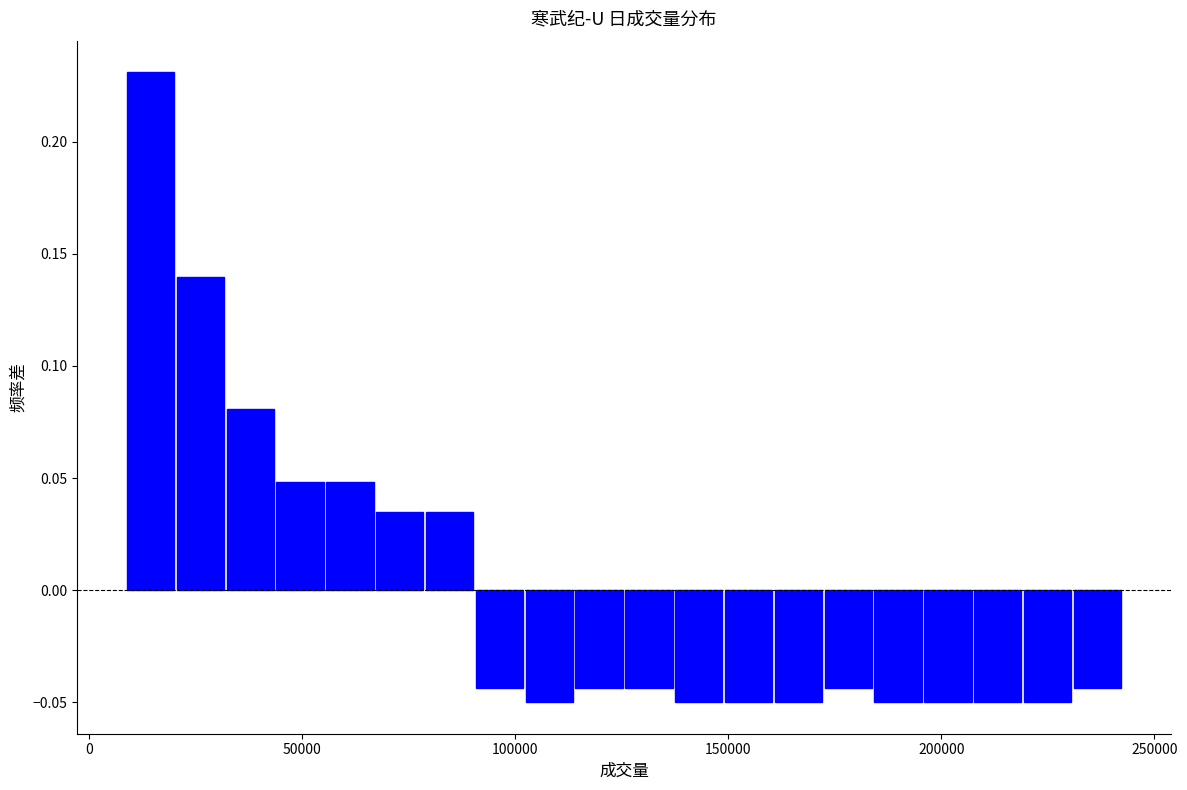

Around what value on the x-axis is the tallest bar? Give the approximate position of its centre, as read against the axis.

15000